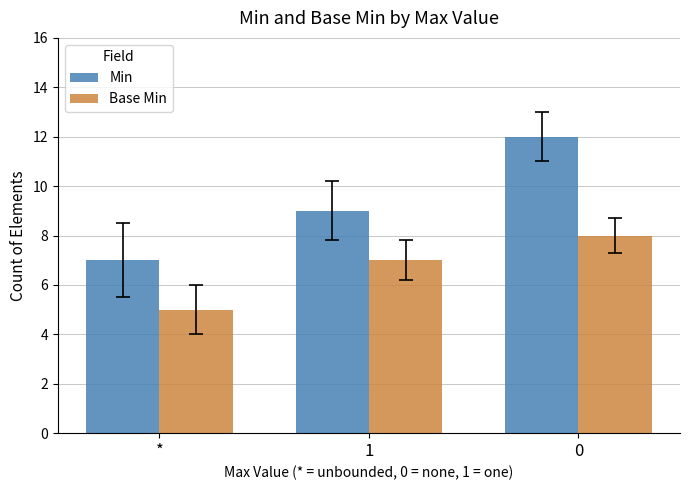

What is the approximate value of Min at 0?

12